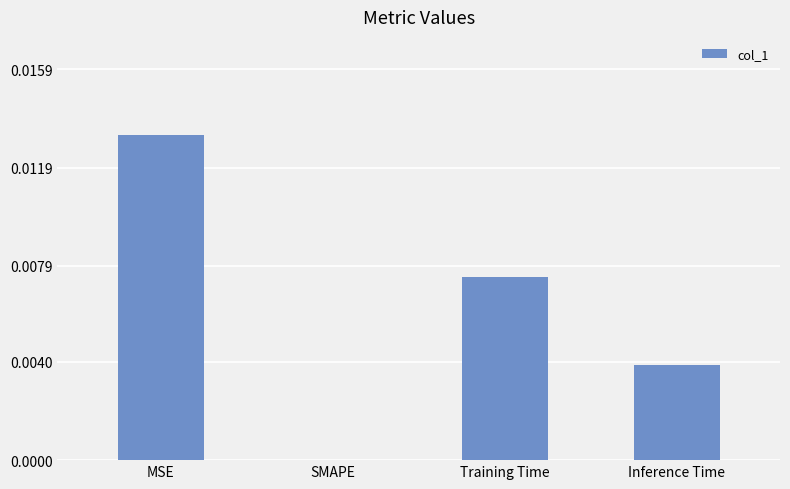

The value at MSE is 0.0. True or false?

True